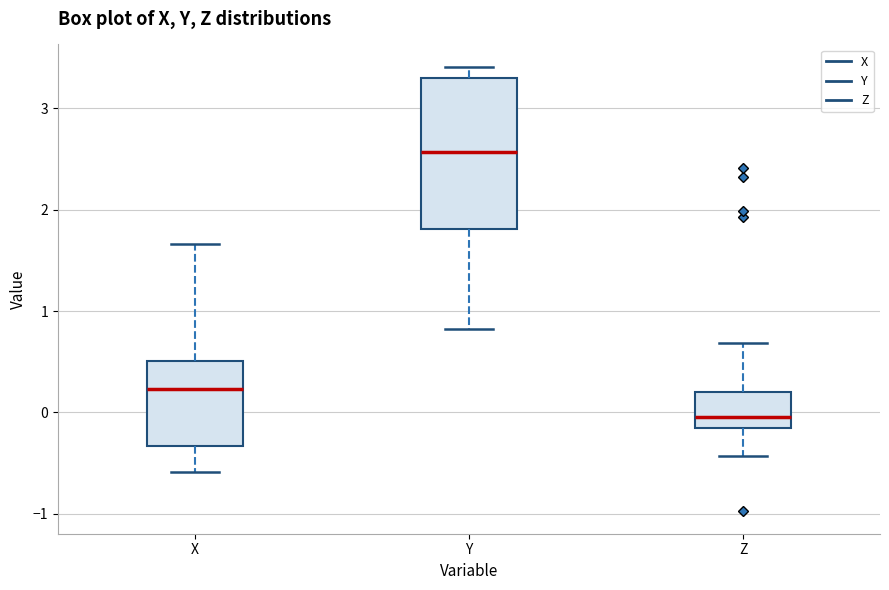

Which box is the tallest, from its lower edge to its upper edge?

Y